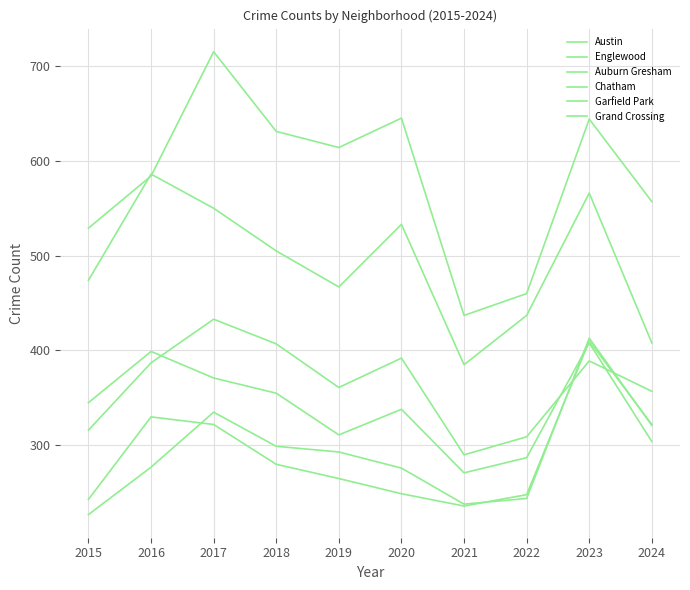

At how many categories does at least one series exceed 516?

8